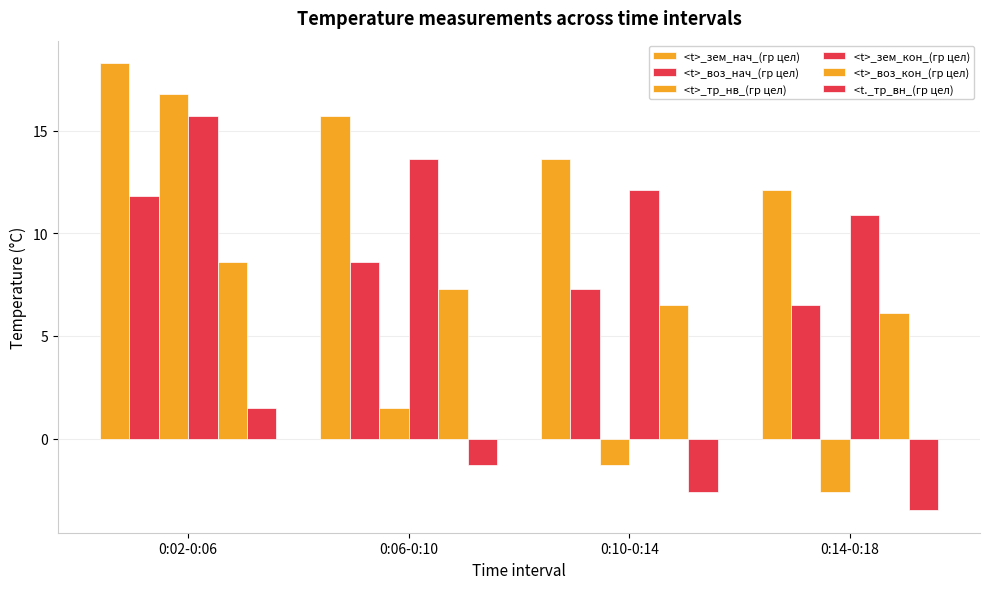

How many data points in <t>_воз_нач_(гр цел) are above 8?

2